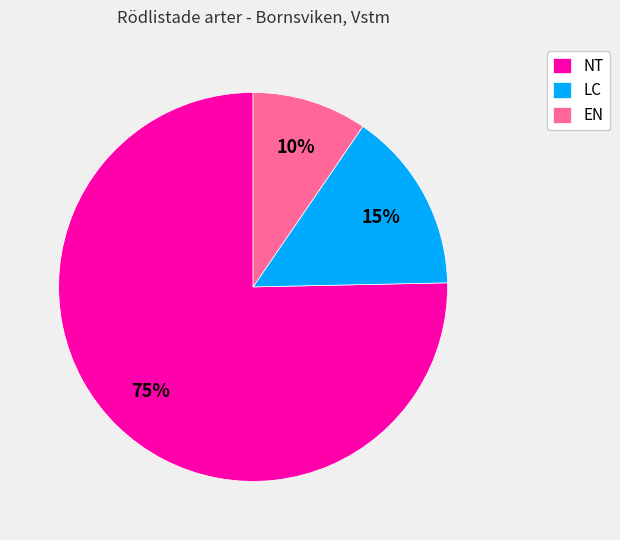

How many slices are in this pie chart?

3